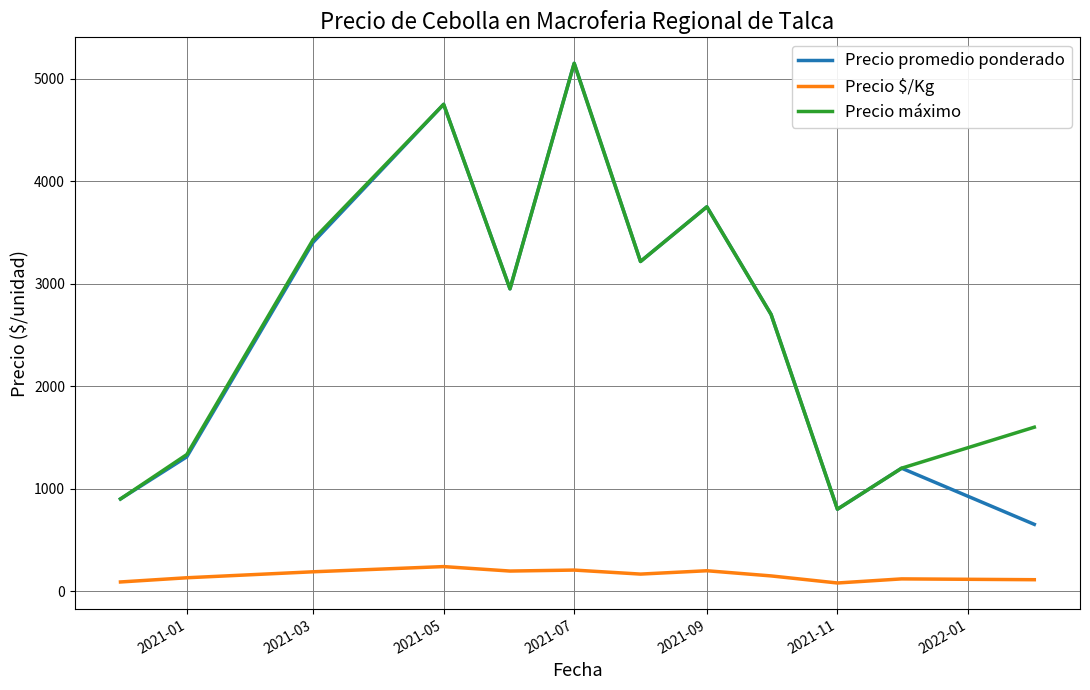

Which series has the widest spread of values?

Precio promedio ponderado